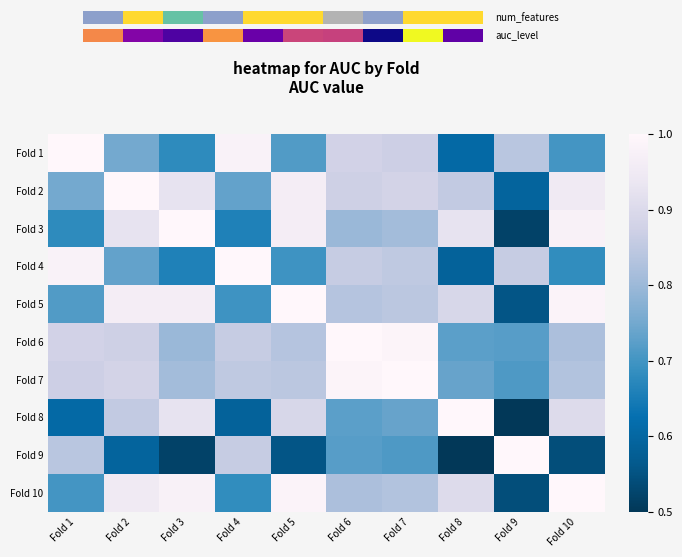

What is the spread (max minus min) of values at Fold 9?

0.5